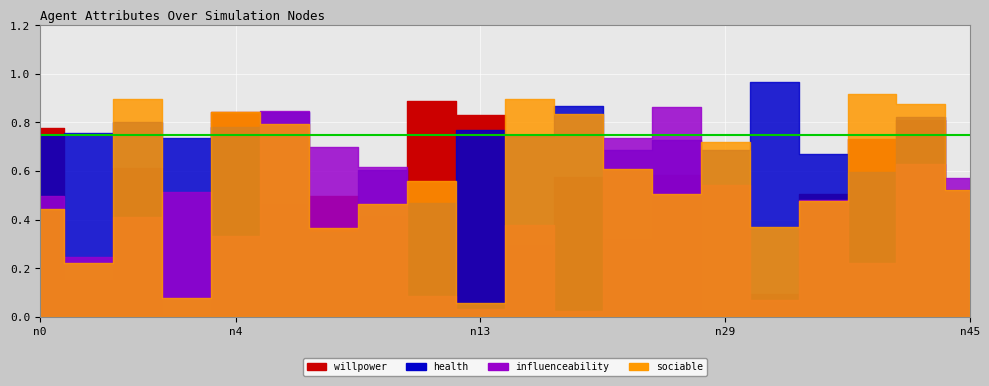

How many interior local peaks does the health series have?

8